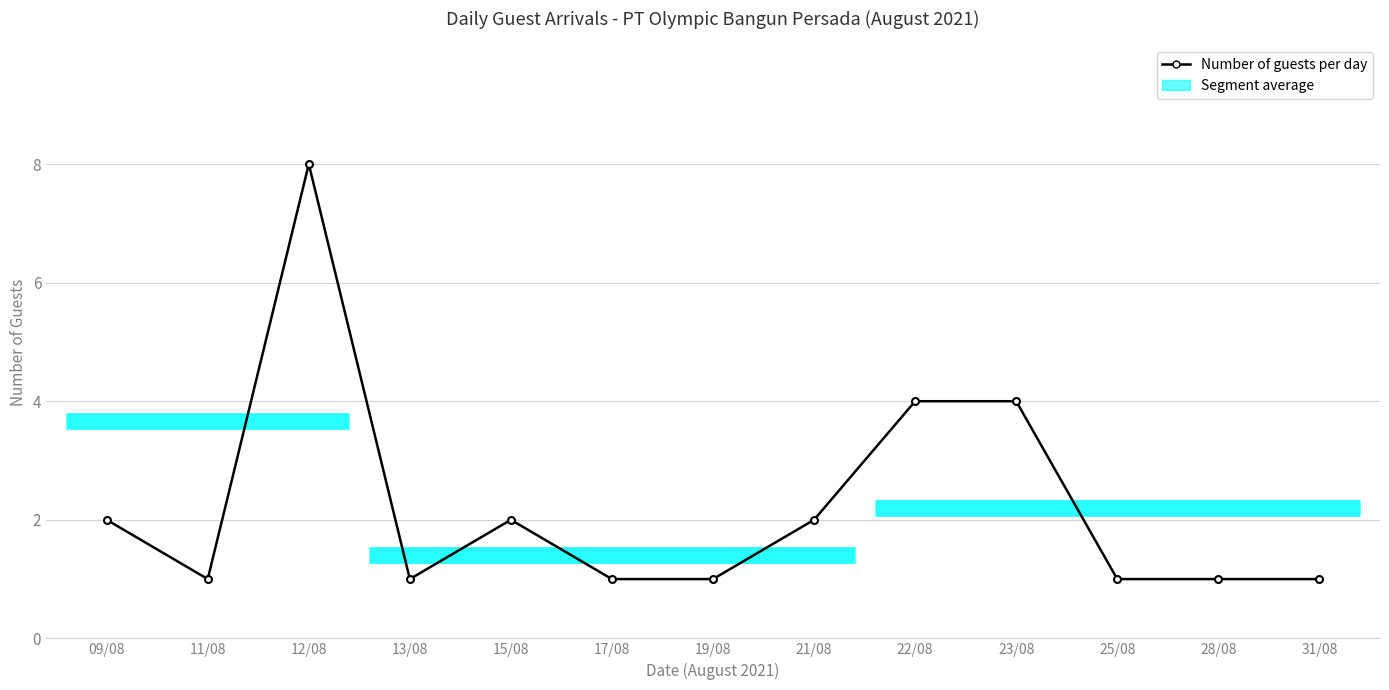

How many interior local peaks (higher than both neighbors) does the data have?

2